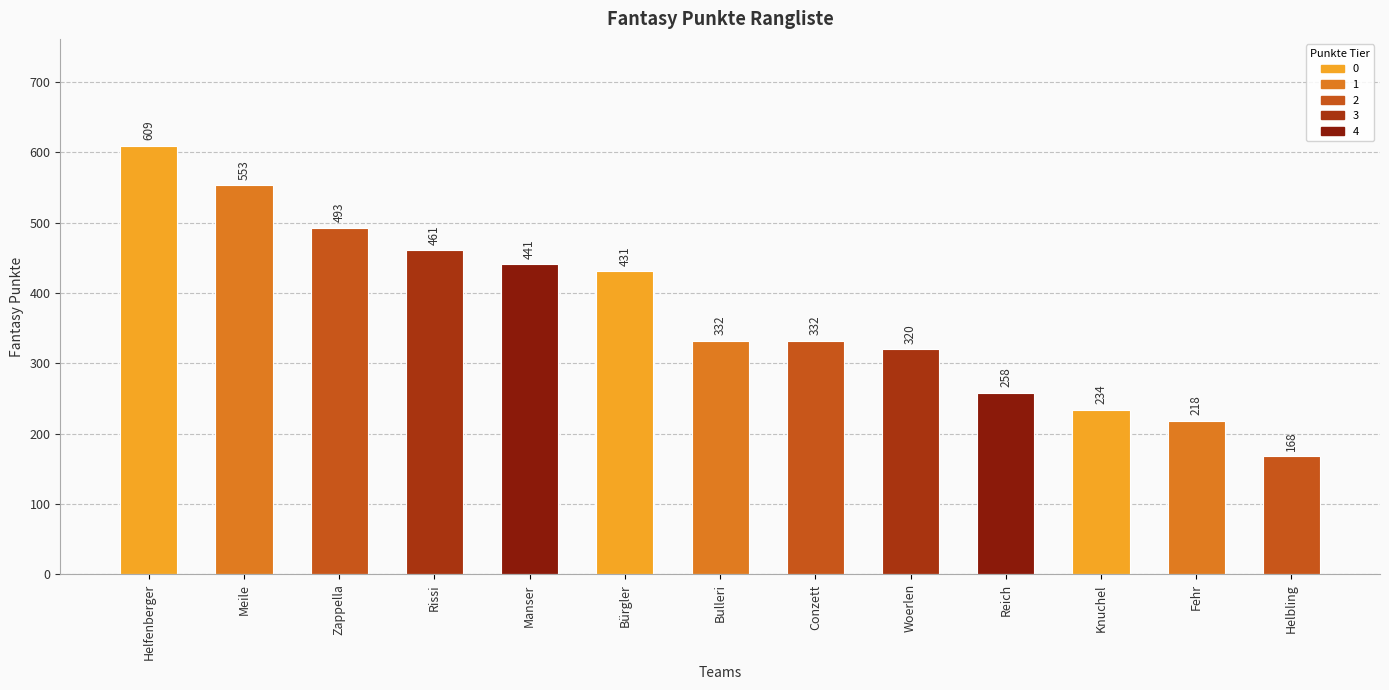

What position from the right is Knuchel?

3